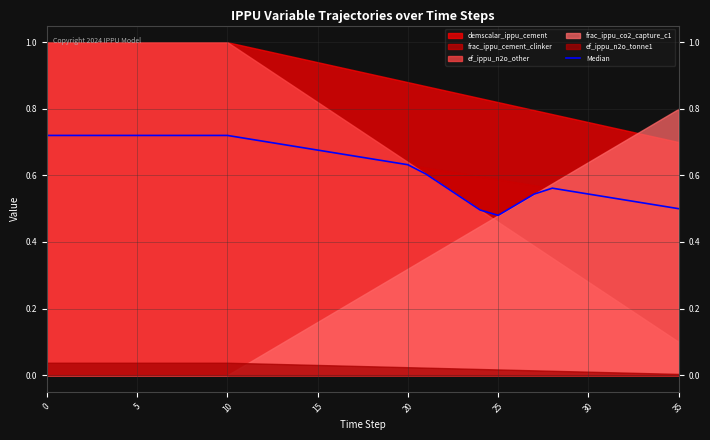

Where is the first local minimum?

25